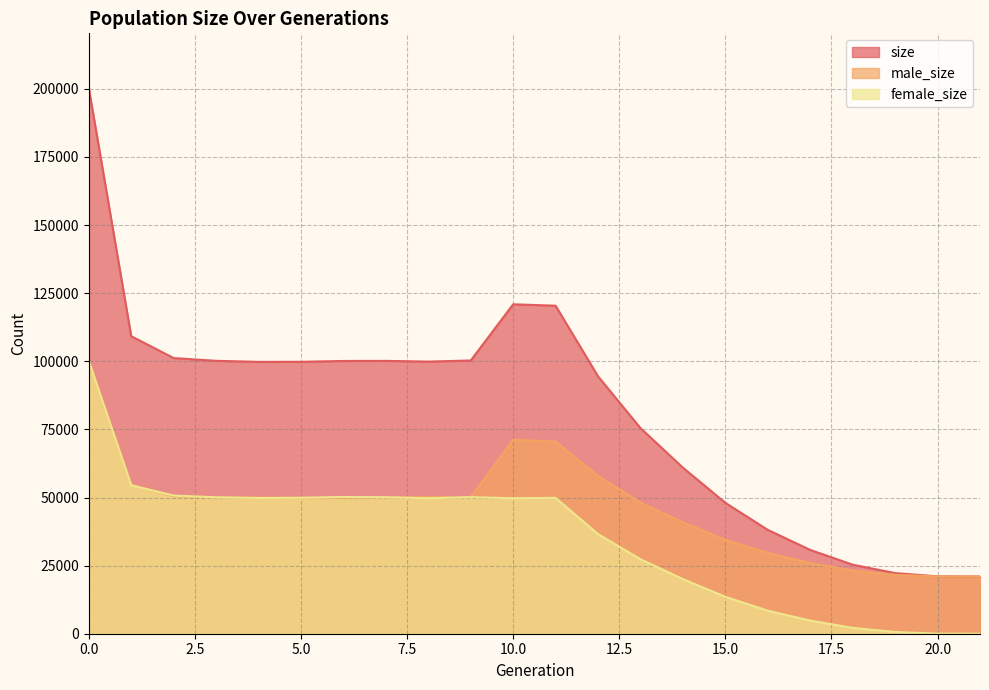

List the series in order of their peak value, highest first.

size, male_size, female_size